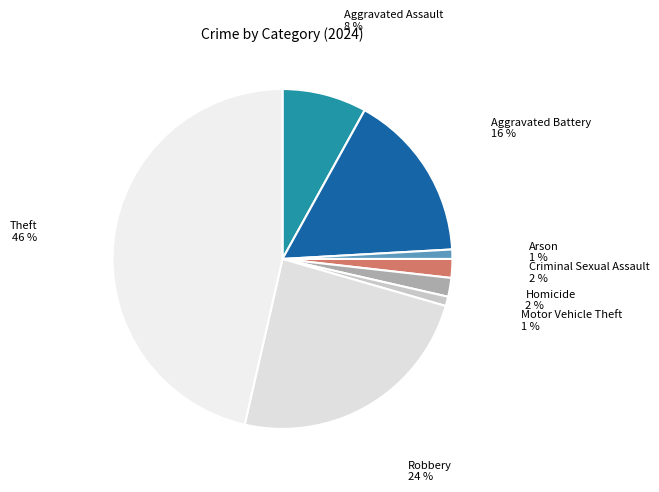

Count the number of slices in the pie.

8